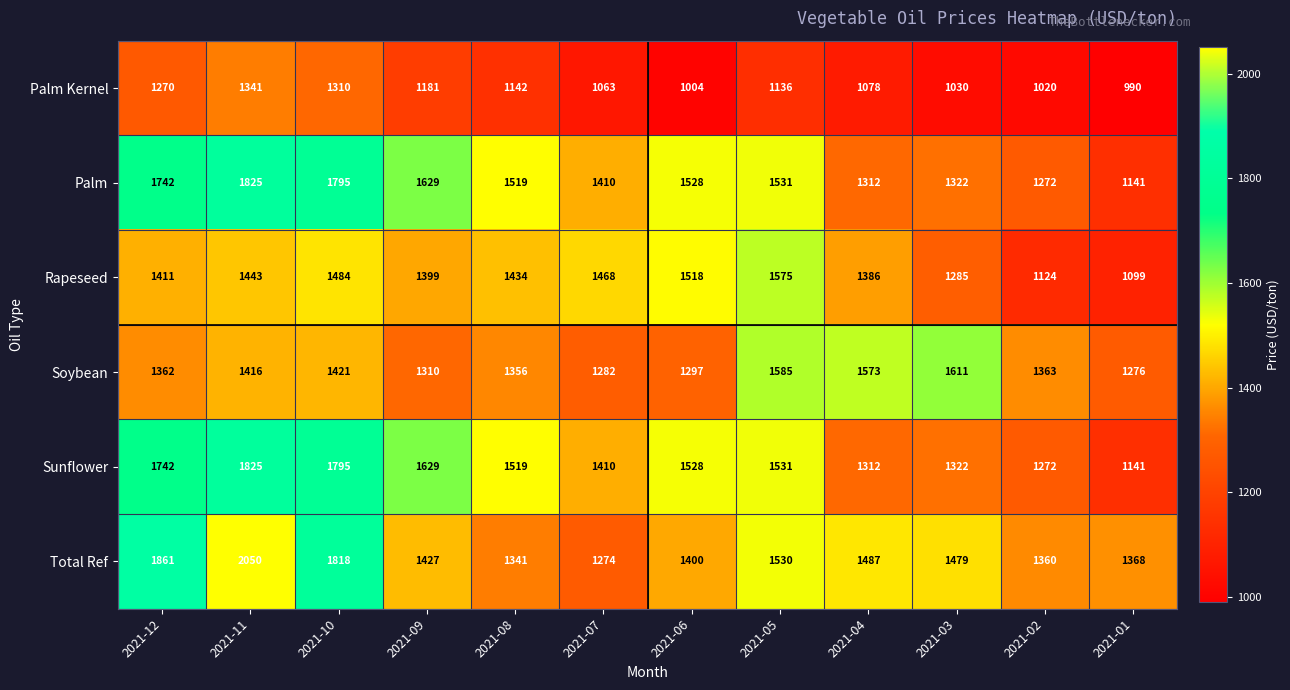

How many series are shown in this chart?

6